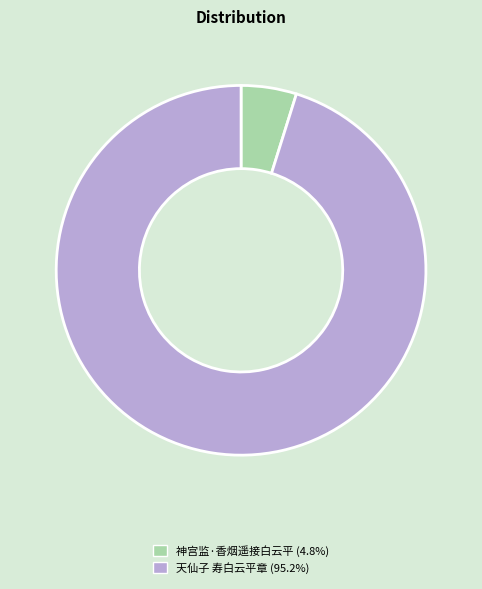

Rank the categories by value from lowest to highest.

神宫监·香烟遥接白云平, 天仙子 寿白云平章